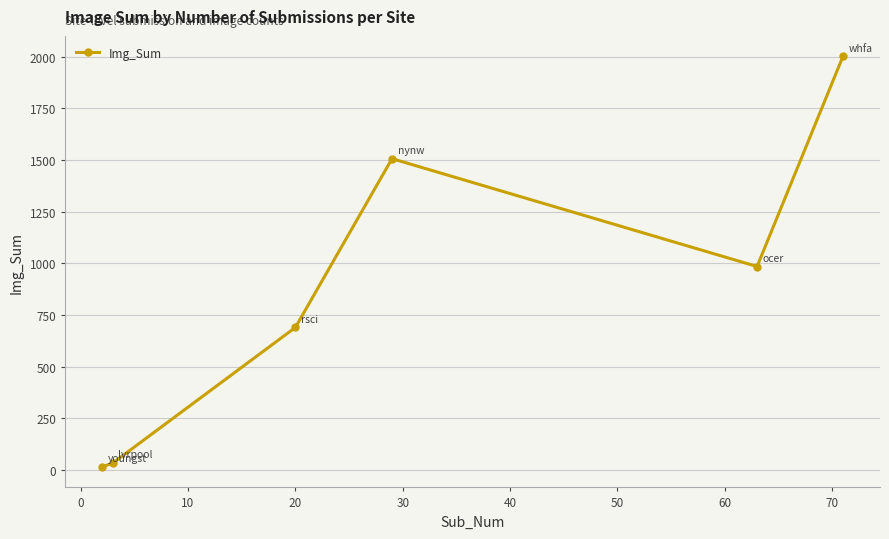

True or false: the data has more than 0 interior local peaks.

True